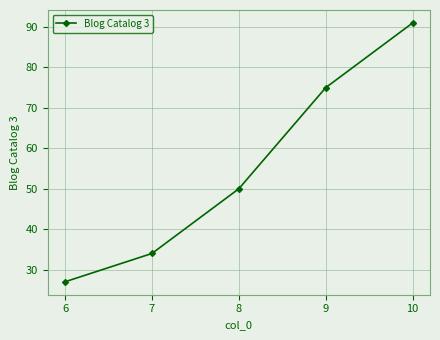

Which label corresponds to the largest value in the chart?

10